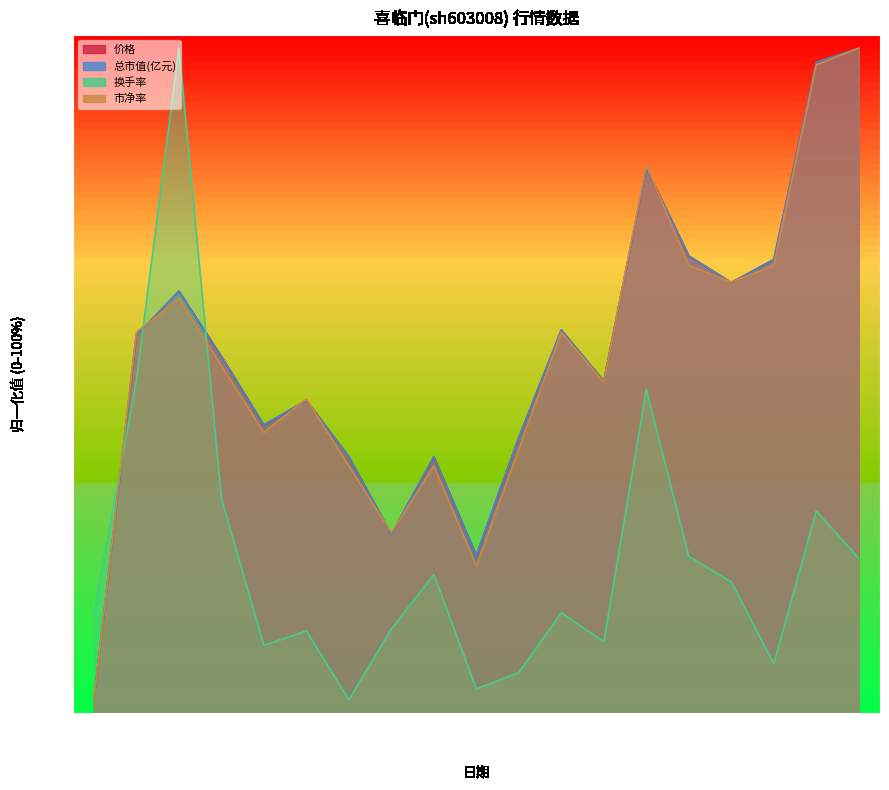

How many lines are shown in the chart?

2